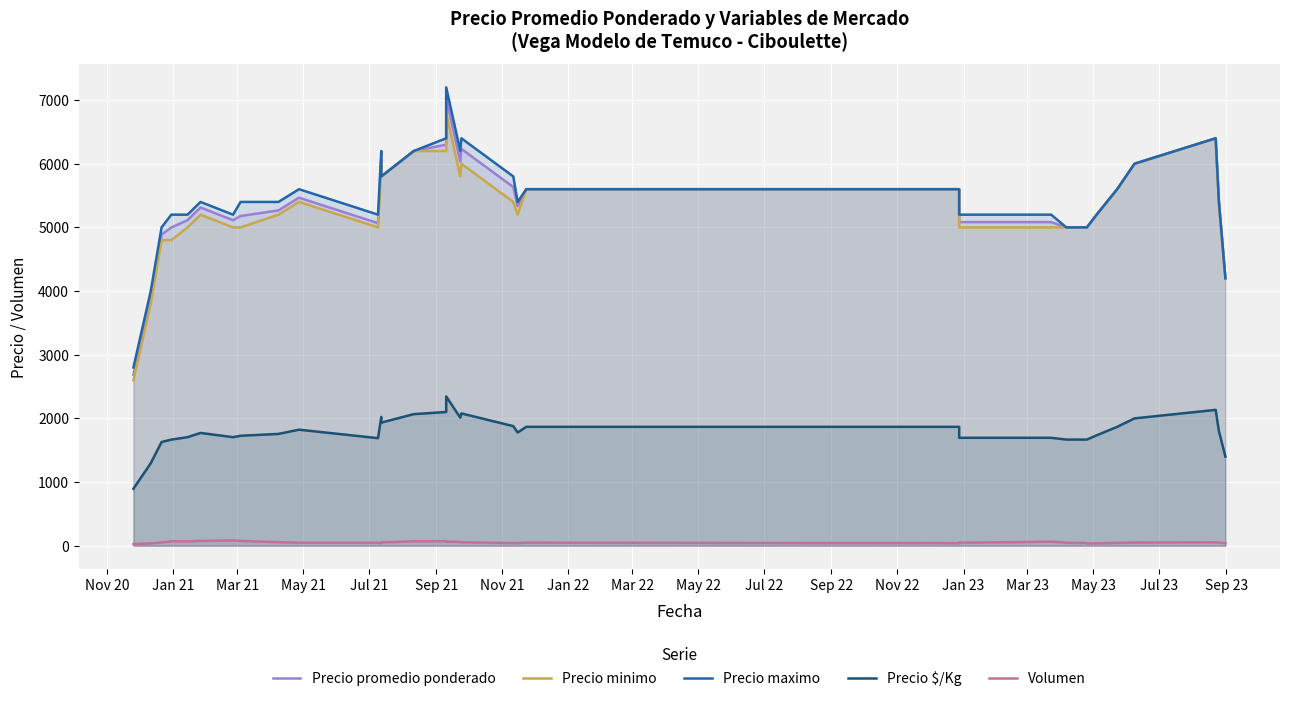

What is the maximum value shown in the chart?

7200.0